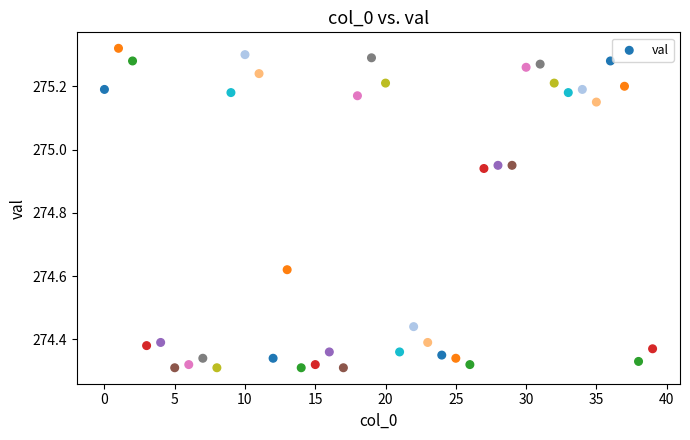

What is the range of Y values (max minus min)?

1.0